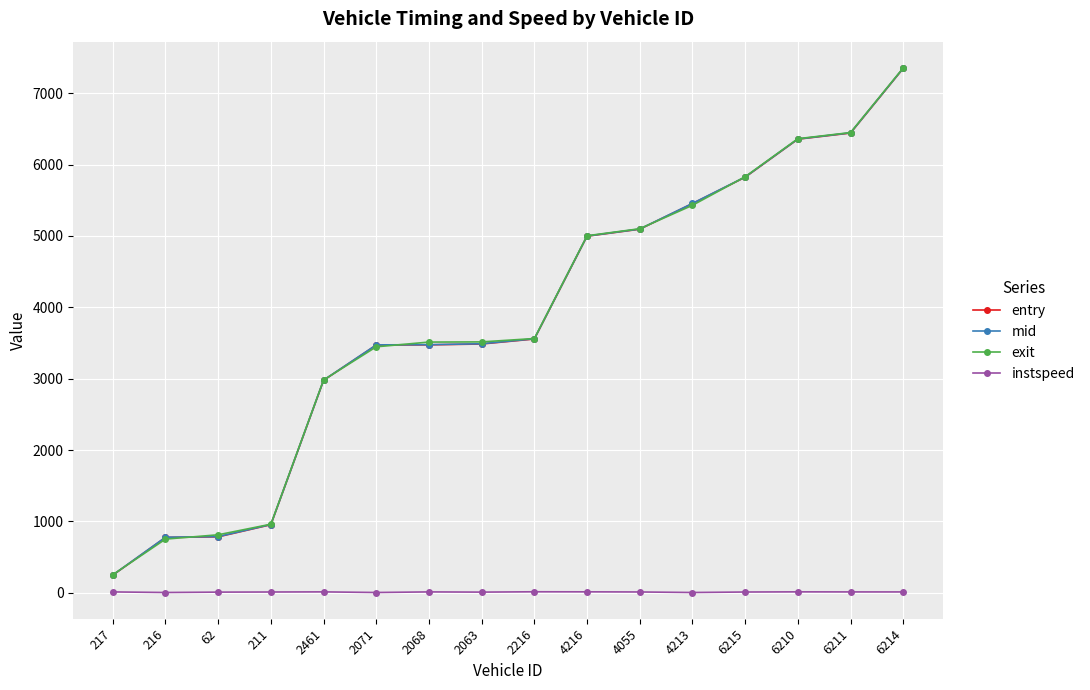

How many distinct data groups are displayed?

4